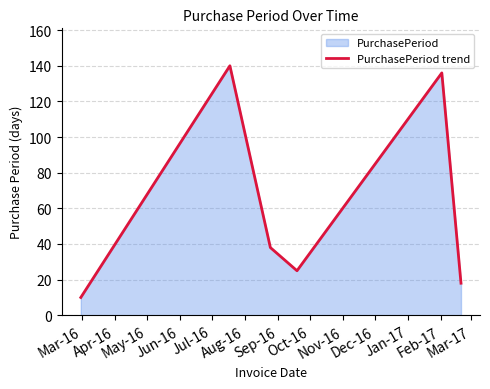

What is the smallest value displayed?

10